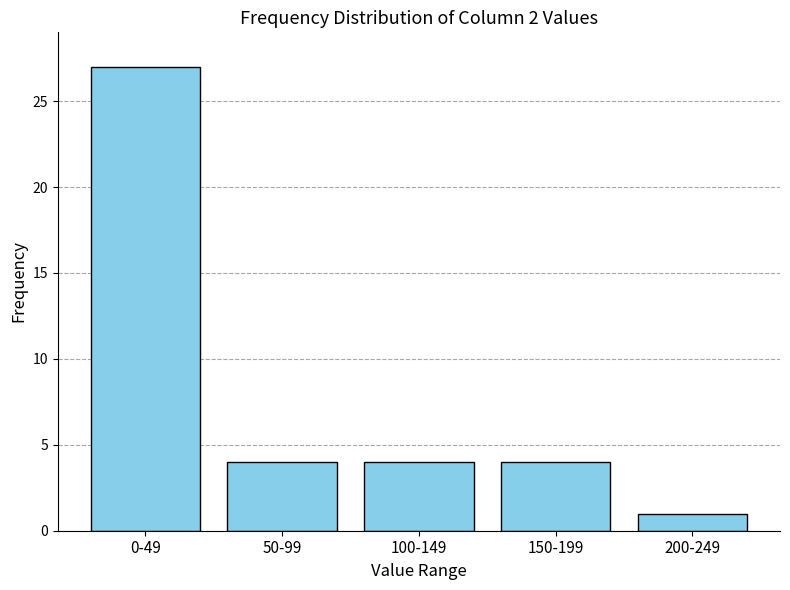

Reading left to right, list all the values displayed in this chart.

0-49=27	50-99=4	100-149=4	150-199=4	200-249=1